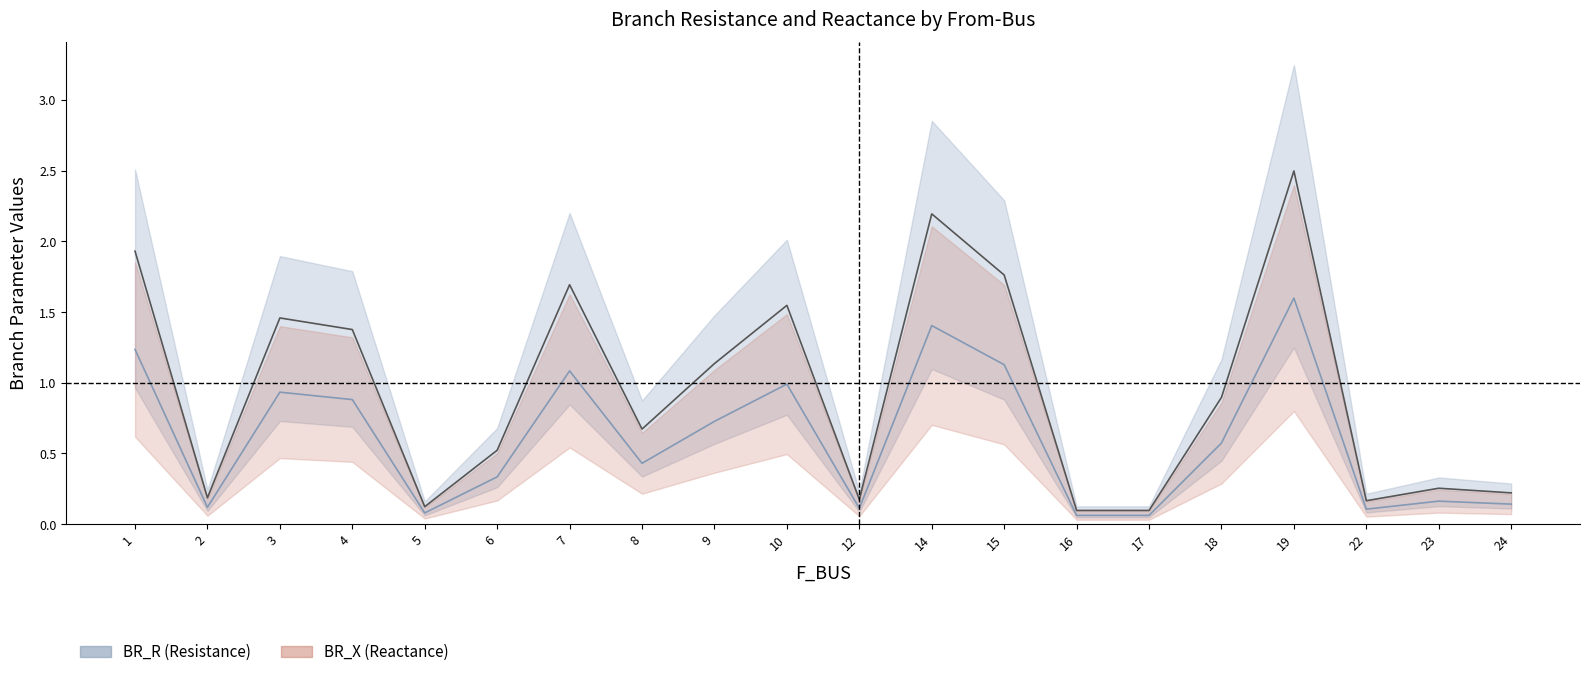

At which category does BR_X reach its first local peak?

3